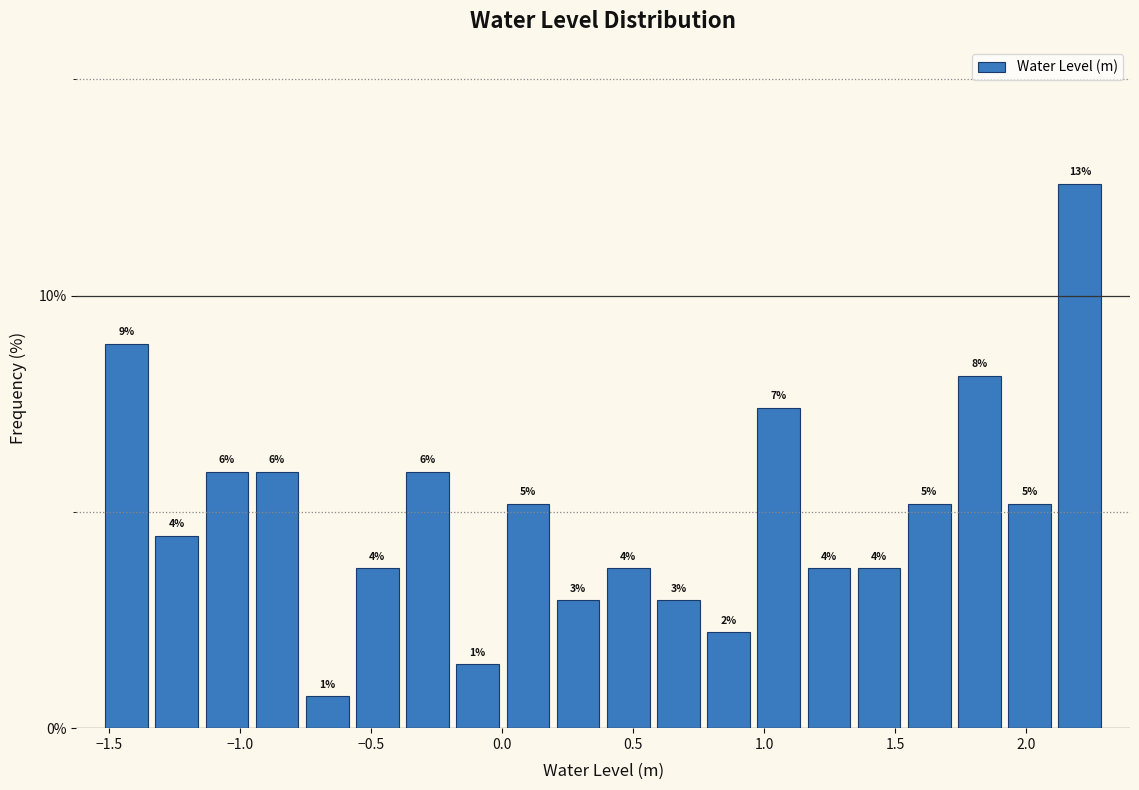

Read against the x-axis, roughly where is the centre of the tallest bar?

2.20